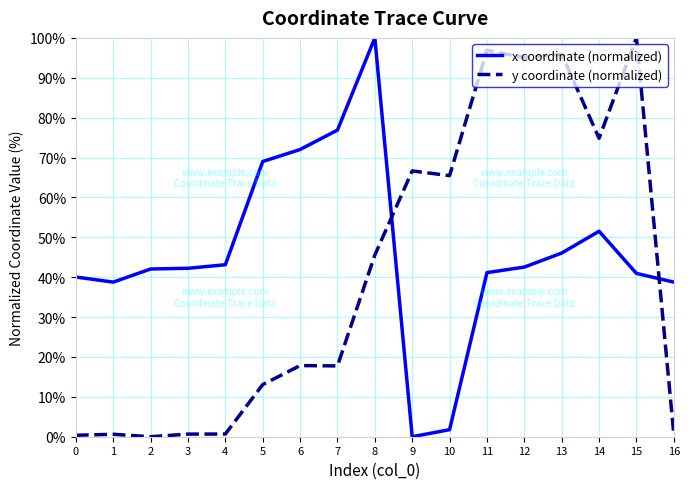

True or false: y coordinate (normalized) and x coordinate (normalized) intersect in this chart.

True